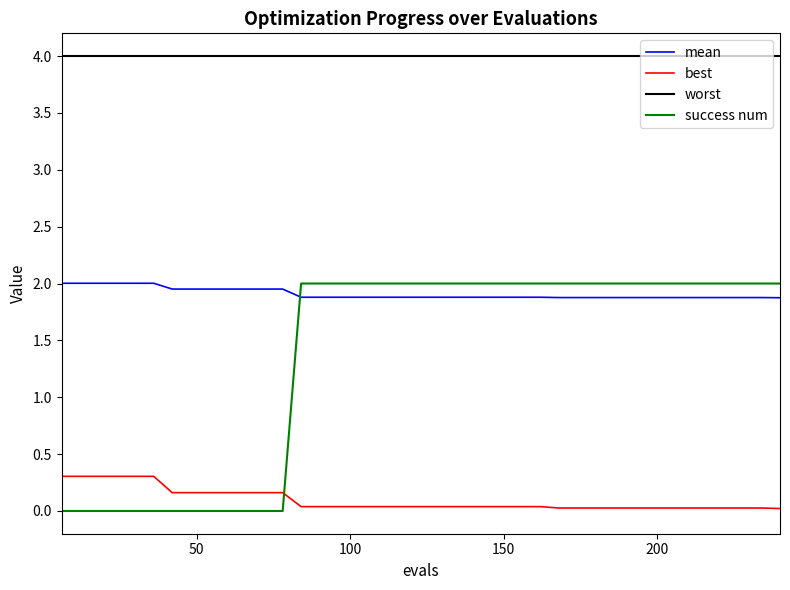

True or false: mean and worst cross at least once.

False